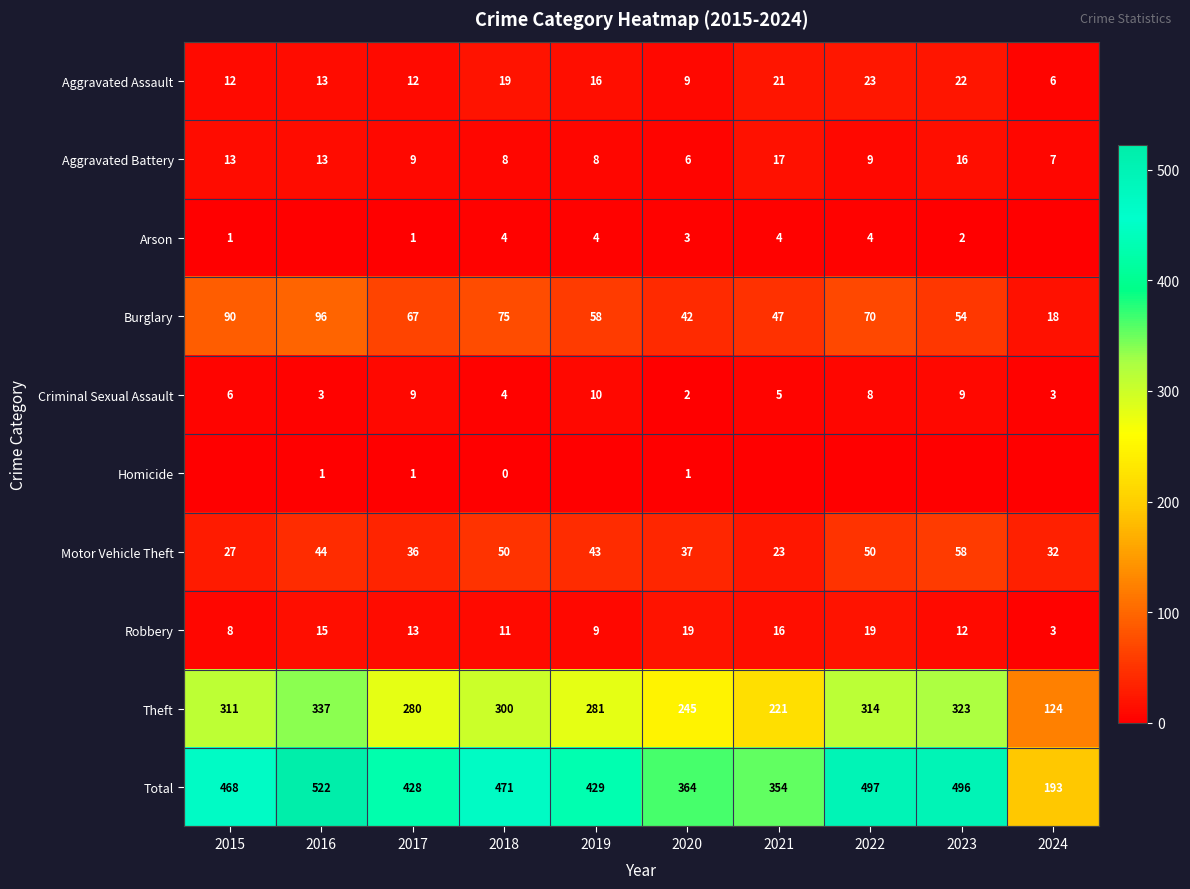

At how many categories does at least one series exceed 51?

10